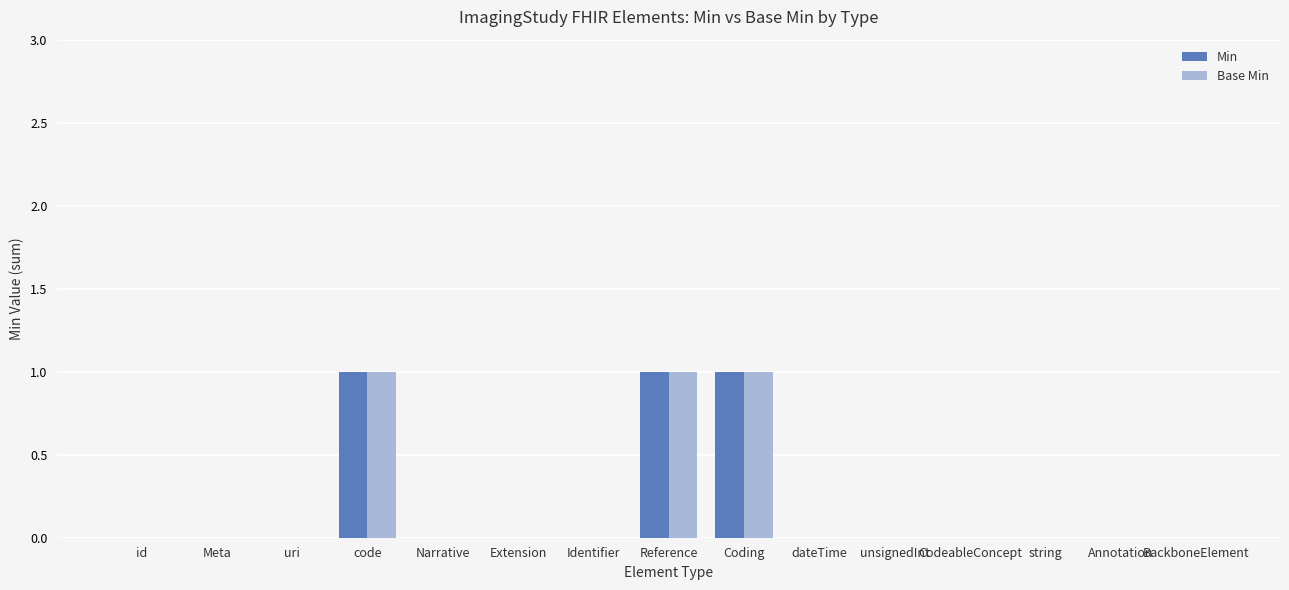

True or false: Min has a value of 0 at CodeableConcept.

True